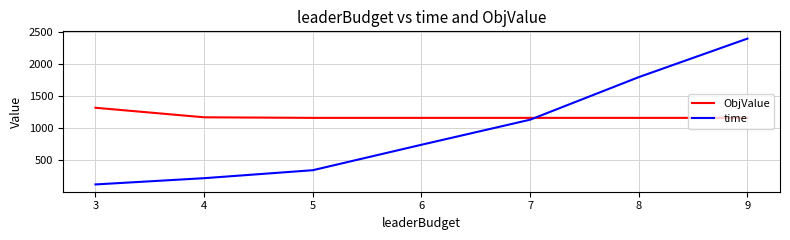

How many values in the ObjValue series exceed 1156?

2